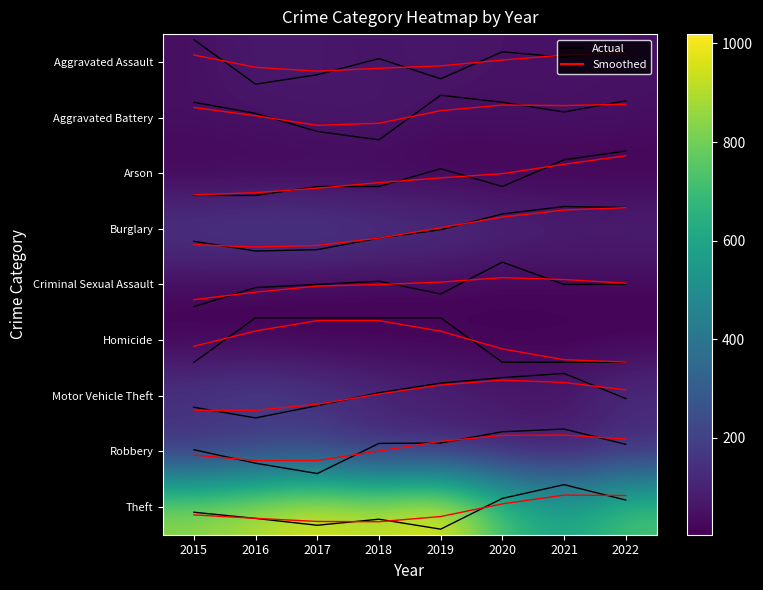

What is the difference between the highest and lowest values at 2019?

1018.7